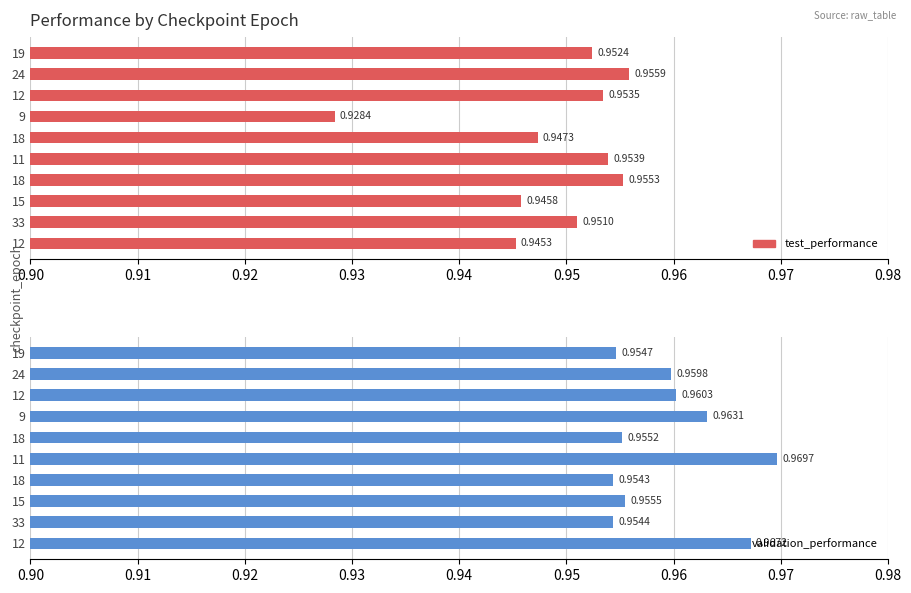

Between 24 and 9, which series saw the biggest shift?

test_performance